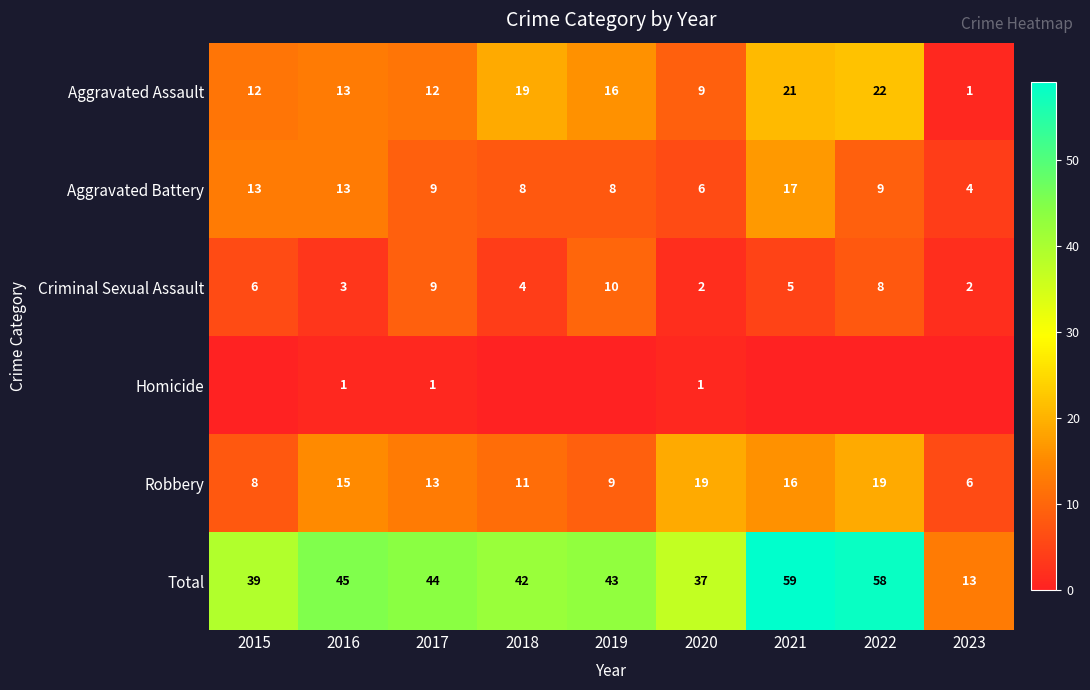

Which category has the lowest value in the Aggravated Assault series?

2023